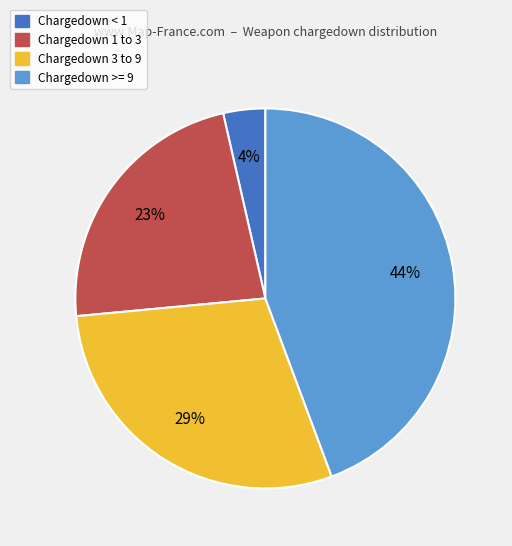

Do Chargedown 1 to 3 and Chargedown < 1 together represent more than half of the pie?

No